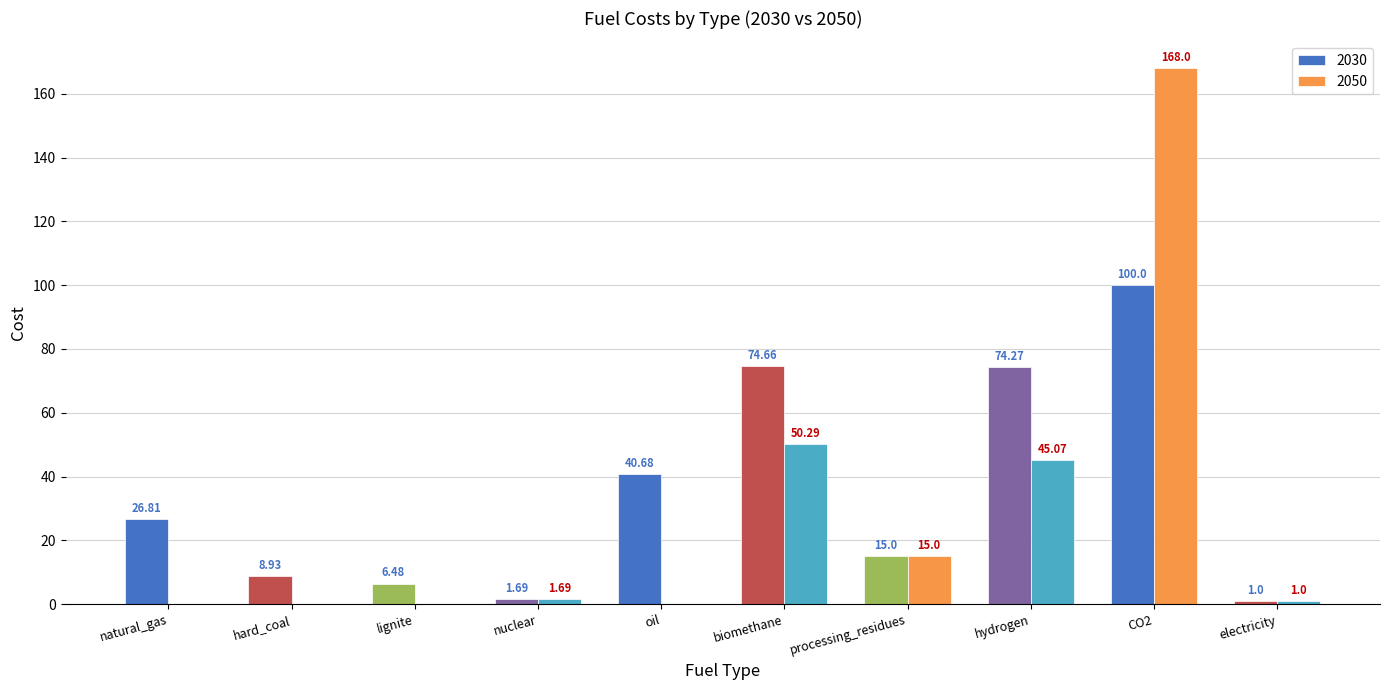

True or false: 2050 has a value of -84.4 at hard_coal.

False